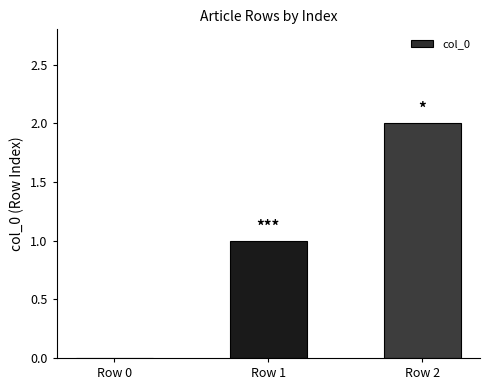

Reading right to left, transcribe all the data shown in this chart.

2	1	0